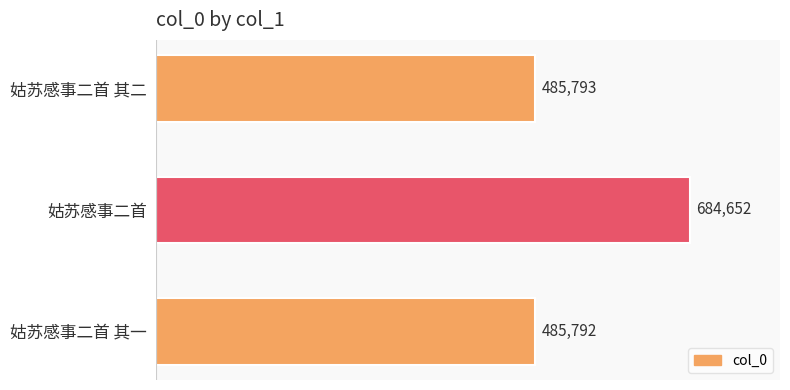

What is the sum of the values at 姑苏感事二首 and 姑苏感事二首 其一?

1170444